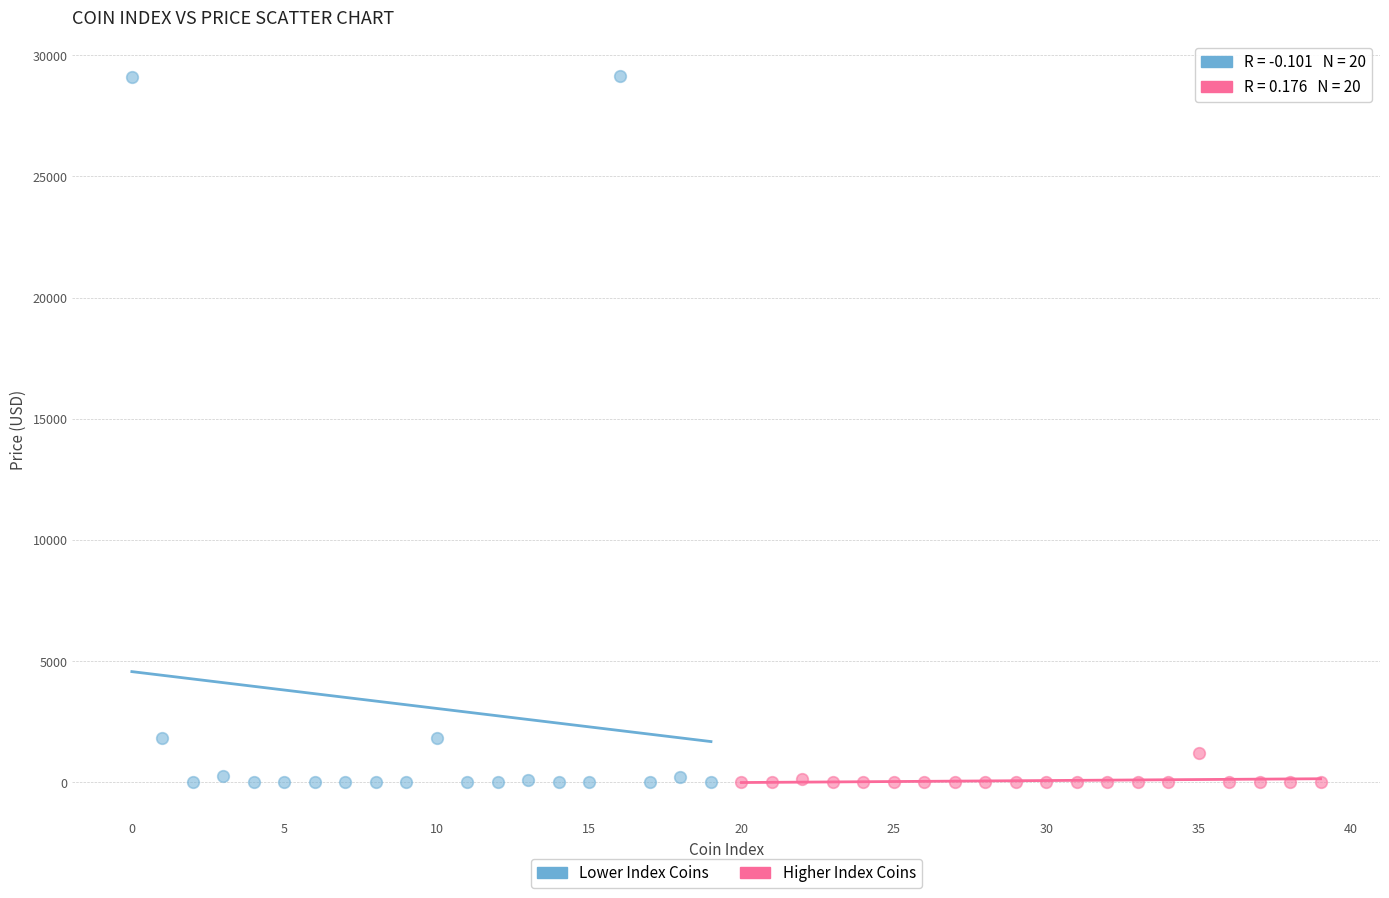

Which series reaches the maximum Y coordinate?

Lower Index Coins